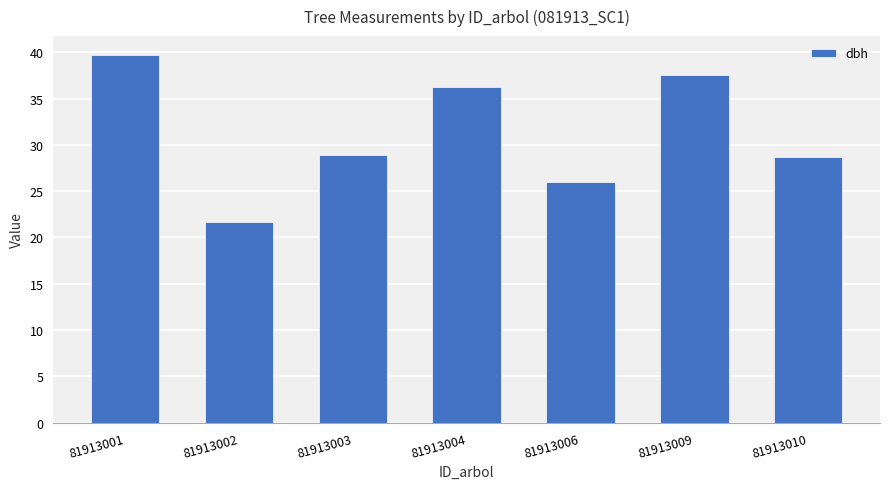

Approximately how many times larger is the value at 81913004 compared to 81913009?

1.0